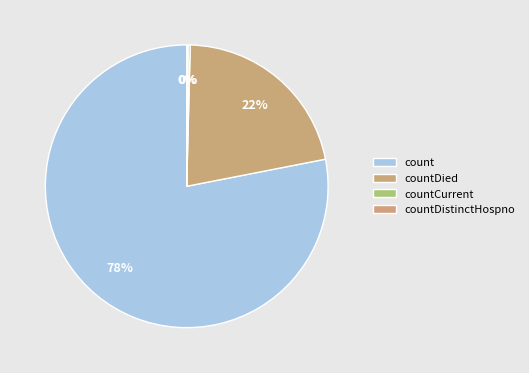

To the nearest percent, what is the combined percentage of countCurrent and countDied?

22%